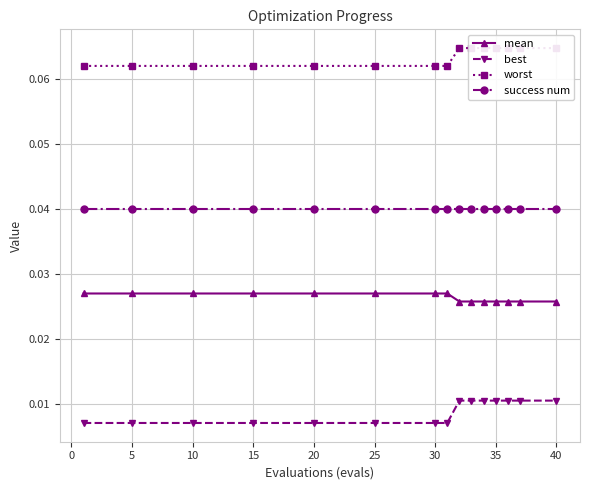

True or false: best and success num cross at least once.

False